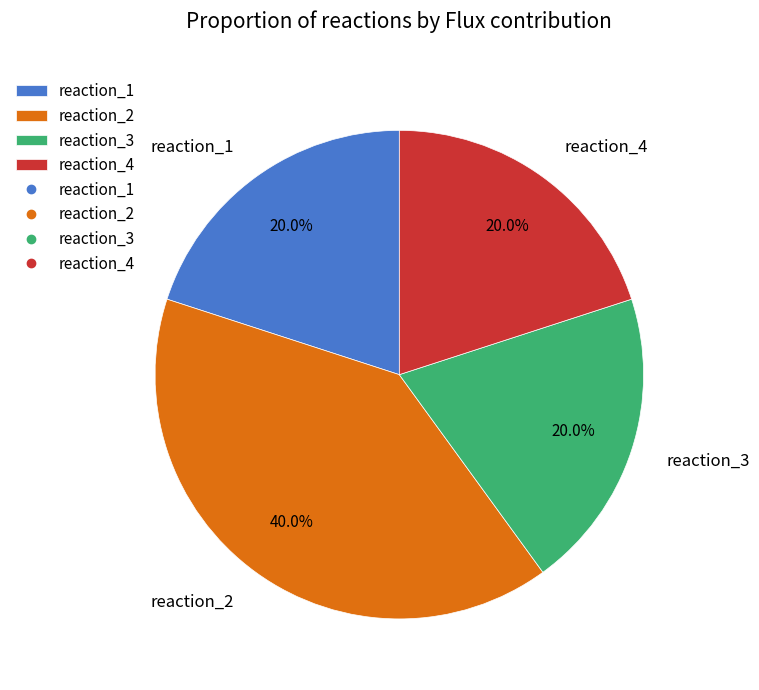

How many slices are in this pie chart?

4